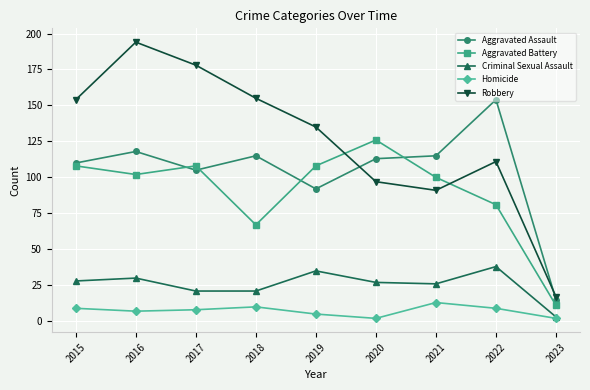

Is it true that Criminal Sexual Assault equals 33 at 2017?

False